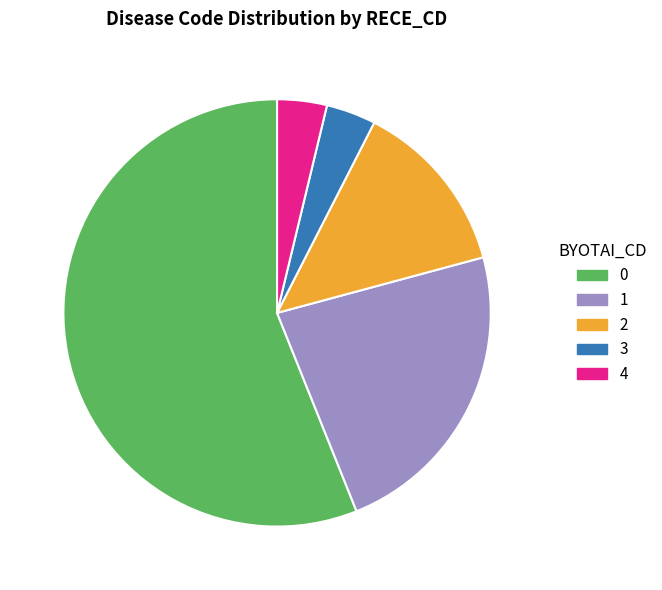

Is it true that 1 is 17% of the pie?

False